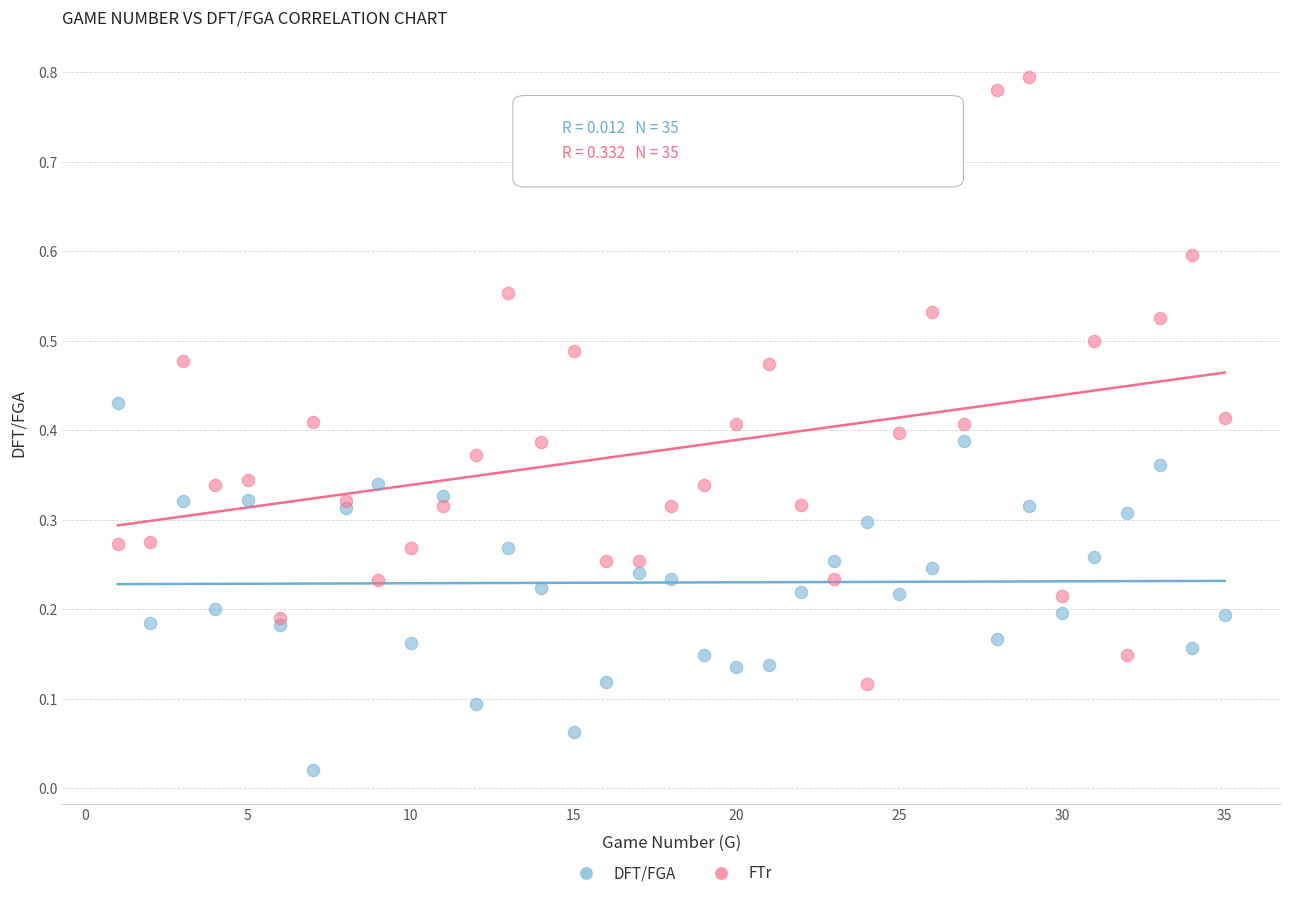

Which series reaches the minimum Y coordinate?

DFT/FGA